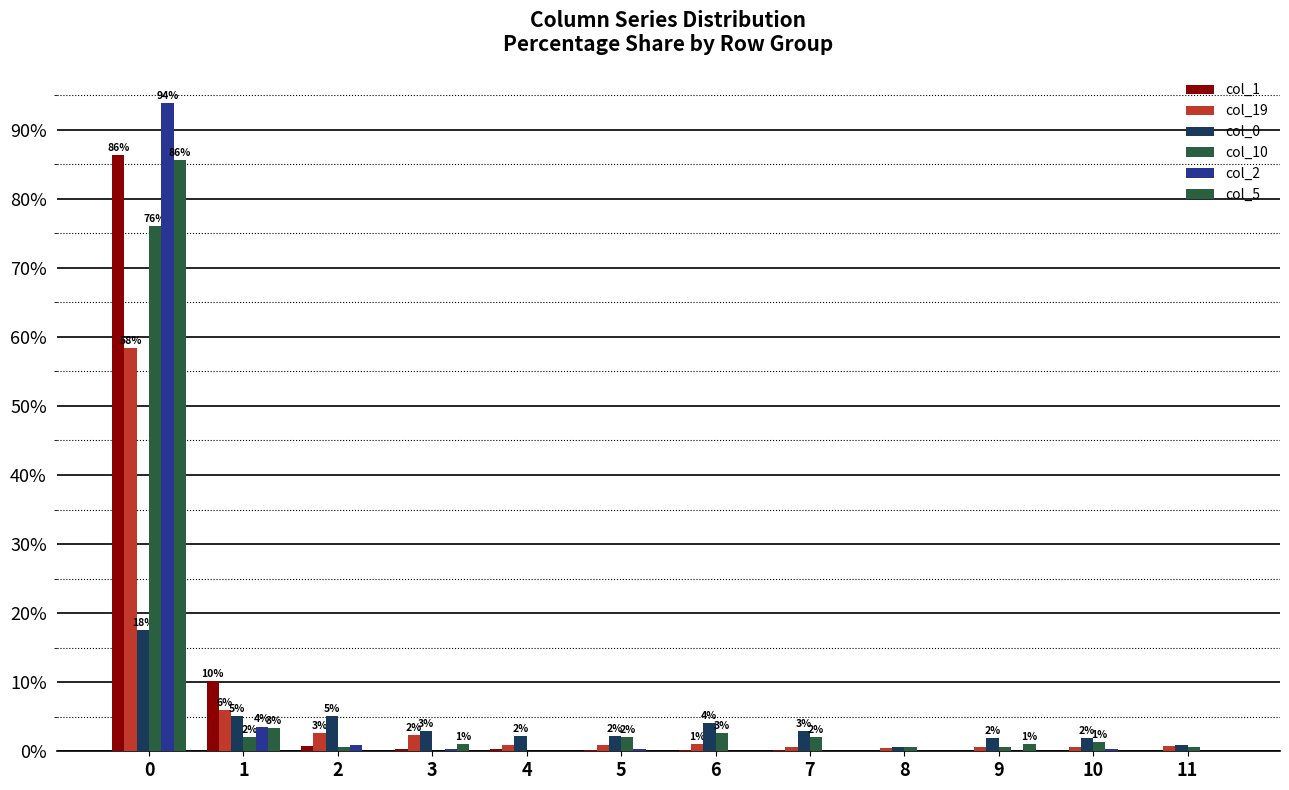

Rank the categories by col_10 value from lowest to highest.

3, 4, 2, 8, 9, 11, 10, 1, 5, 7, 6, 0